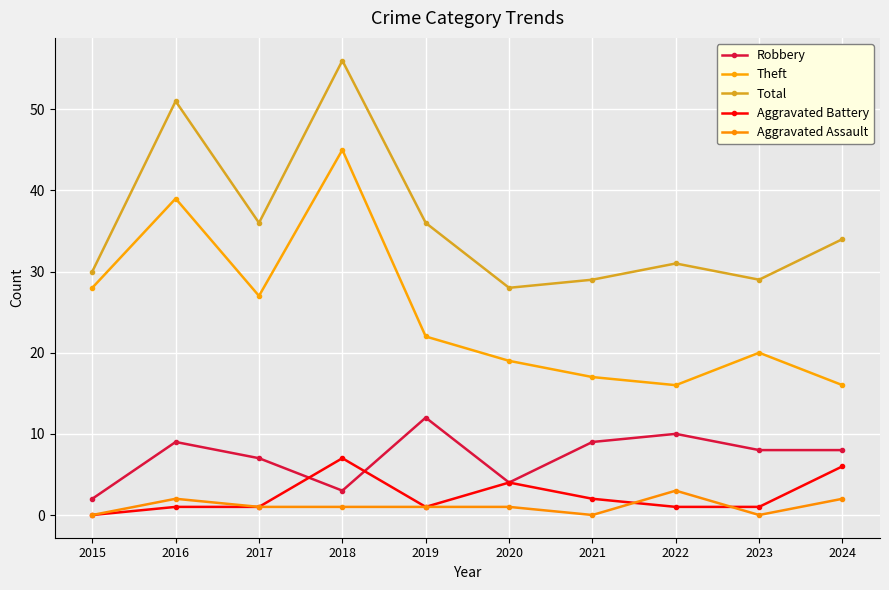

True or false: Aggravated Battery and Total intersect in this chart.

False